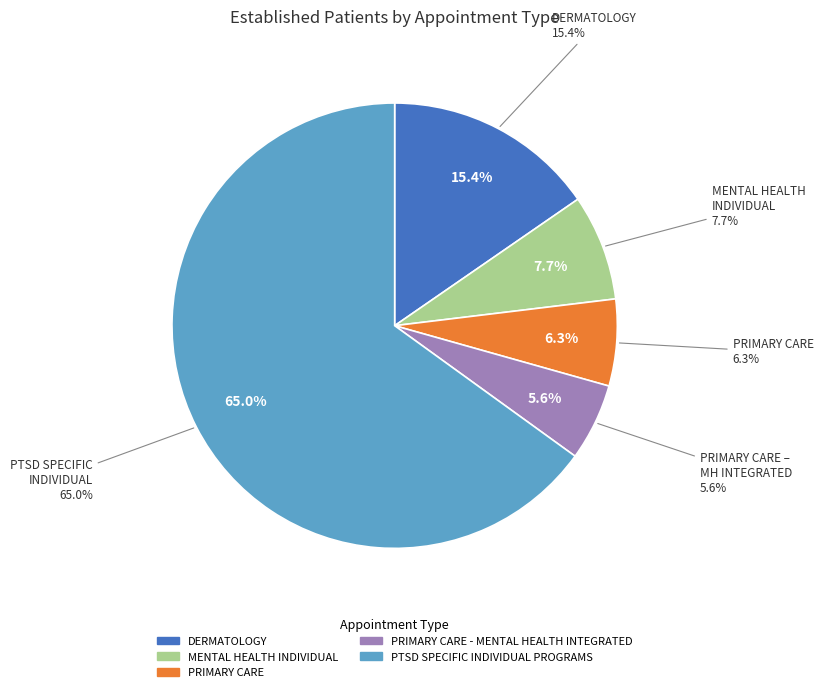

Rank the categories by value from lowest to highest.

PRIMARY CARE - MENTAL HEALTH INTEGRATED, PRIMARY CARE, MENTAL HEALTH INDIVIDUAL, DERMATOLOGY, PTSD SPECIFIC INDIVIDUAL PROGRAMS